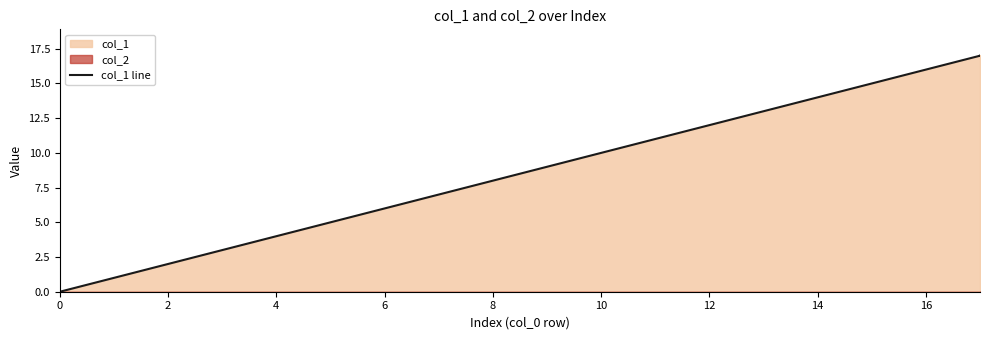

What is the label of the 4th point from the left?

6